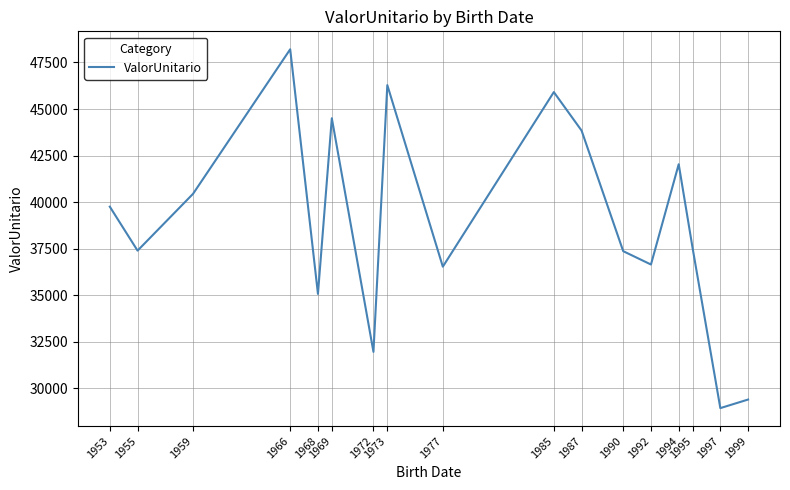

What is the difference between the maximum and minimum values?

19272.6